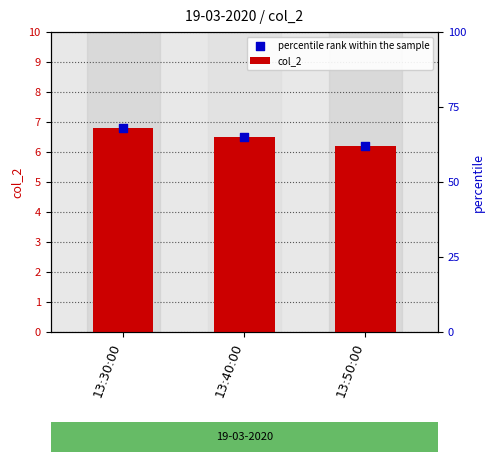

Which series contains the lowest Y value?

col_2